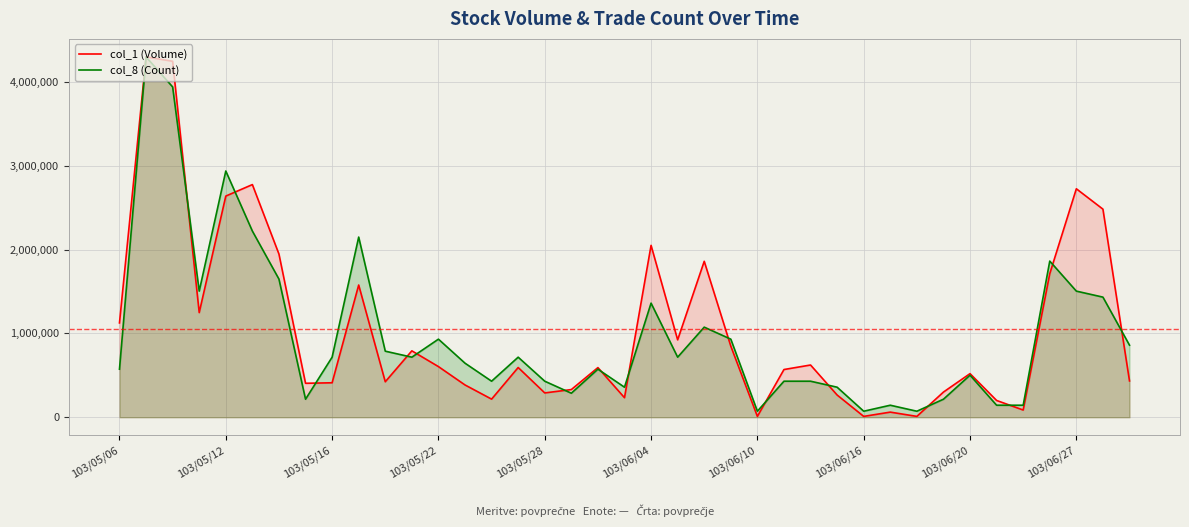

What is the sum of all col_1 (Volume) values?

40814000.0